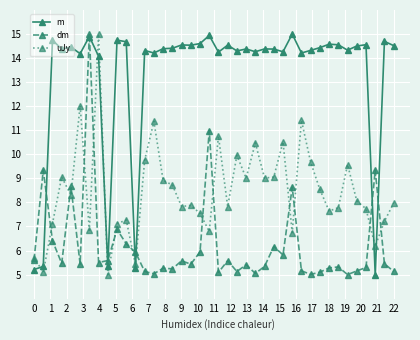

True or false: dm has more than 2 interior local peaks.

True